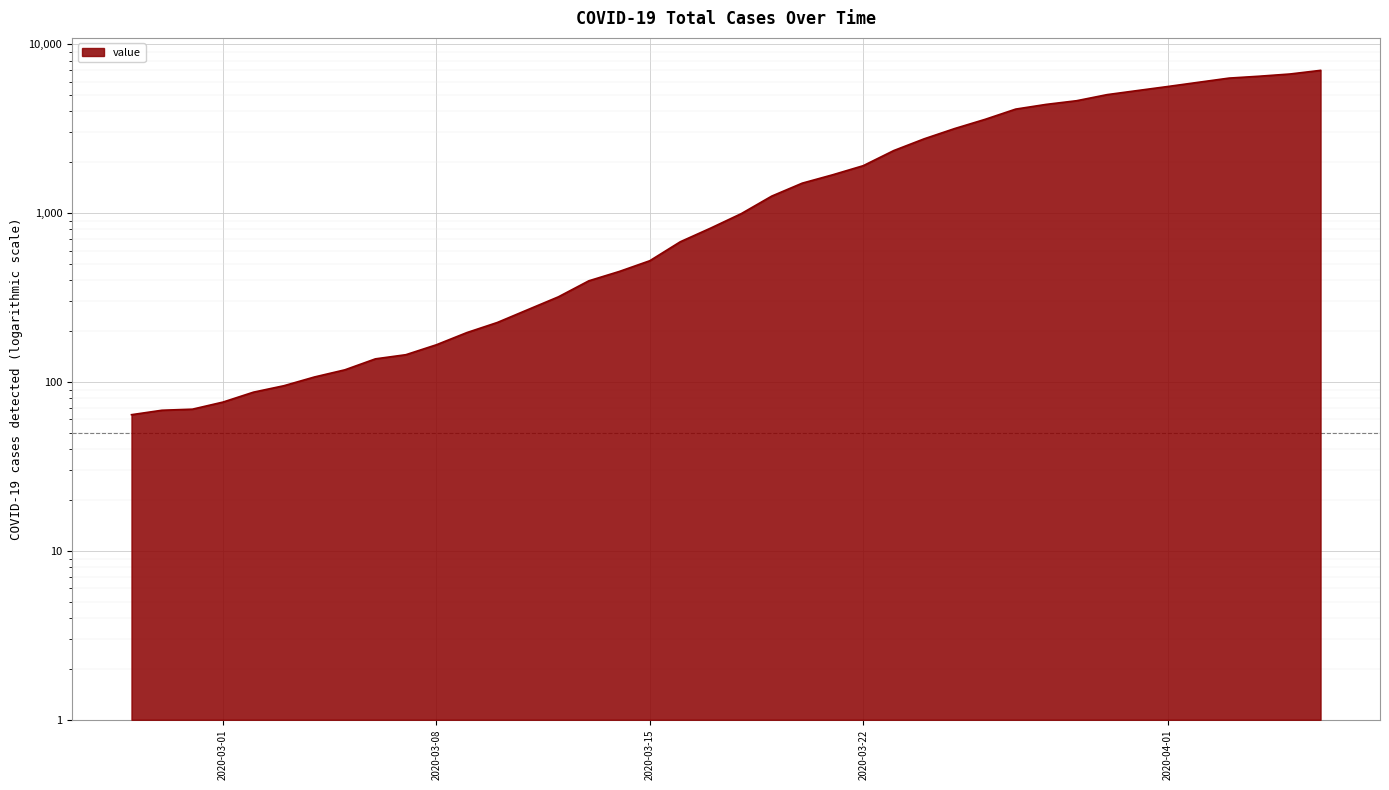

At which category does the chart reach its peak across all series?

2020-04-06